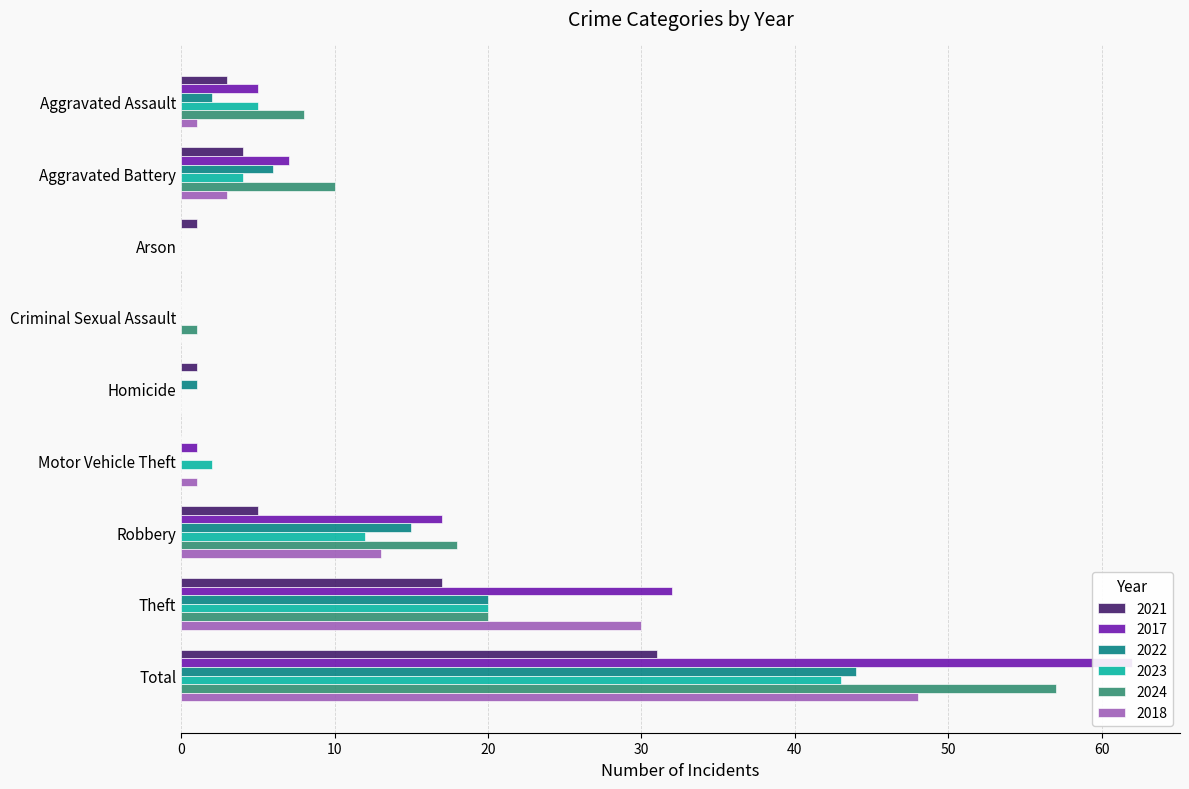

Reading left to right, extract all data points from this chart.

2021: 3	4	1	0	1	0	5	17	31
2017: 5	7	0	0	0	1	17	32	62
2022: 2	6	0	0	1	0	15	20	44
2023: 5	4	0	0	0	2	12	20	43
2024: 8	10	0	1	0	0	18	20	57
2018: 1	3	0	0	0	1	13	30	48